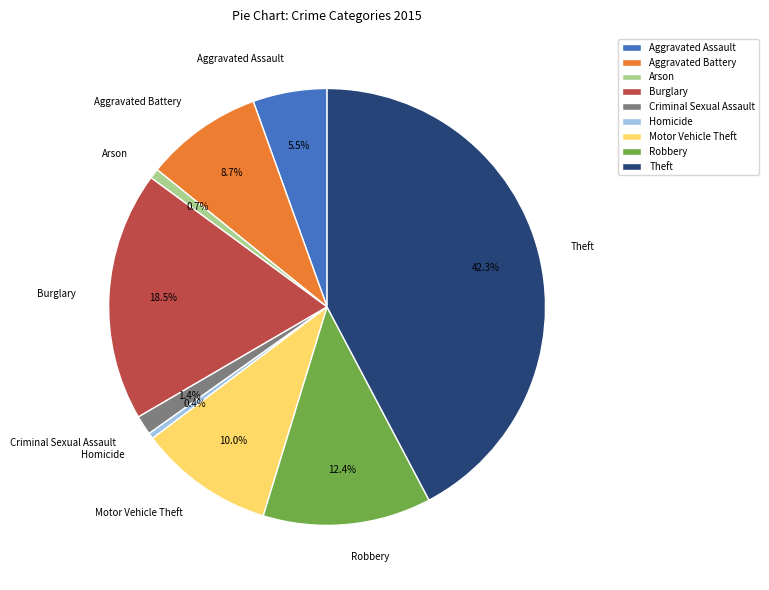

What is the largest slice in the pie chart?

Theft